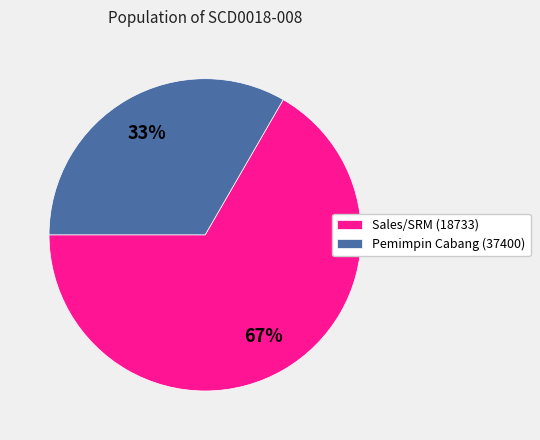

Between Pemimpin Cabang (37400) and Sales/SRM (18733), which is larger?

Sales/SRM (18733)